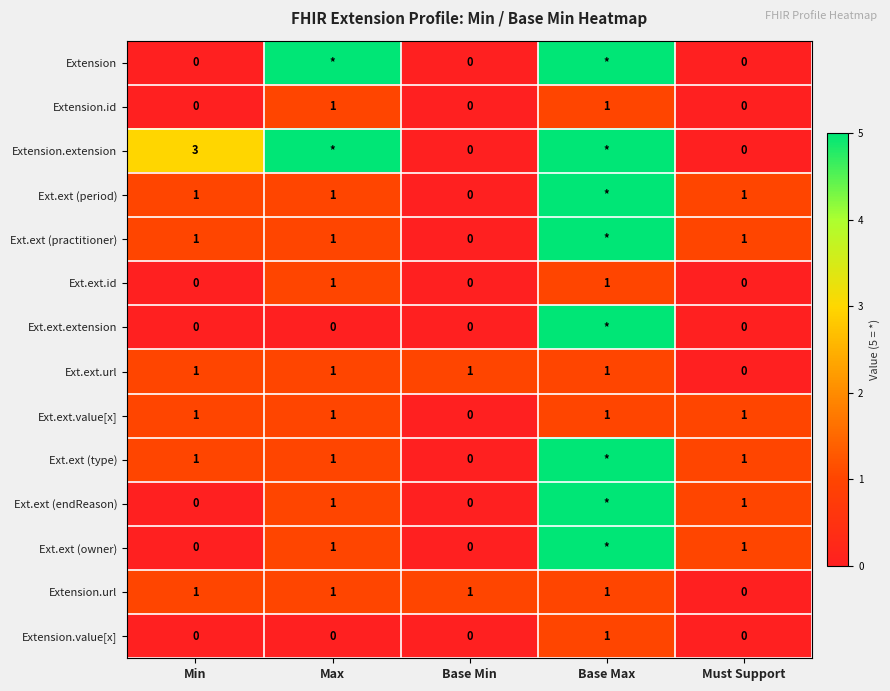

At how many categories does at least one series exceed 3?

2